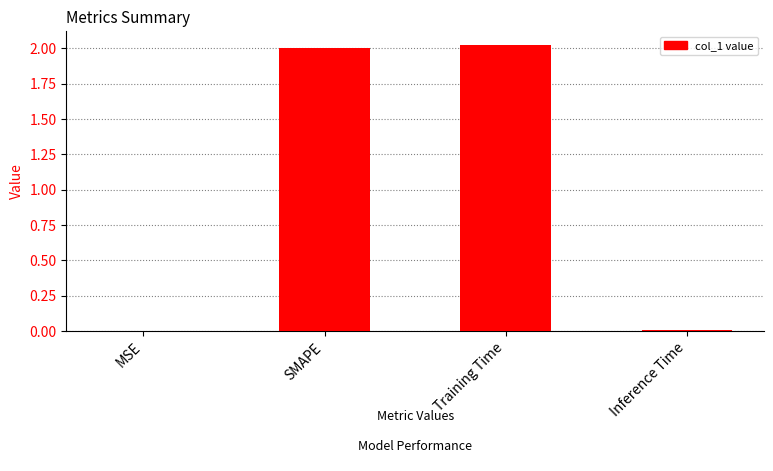

Which has a higher value, Inference Time or SMAPE?

SMAPE